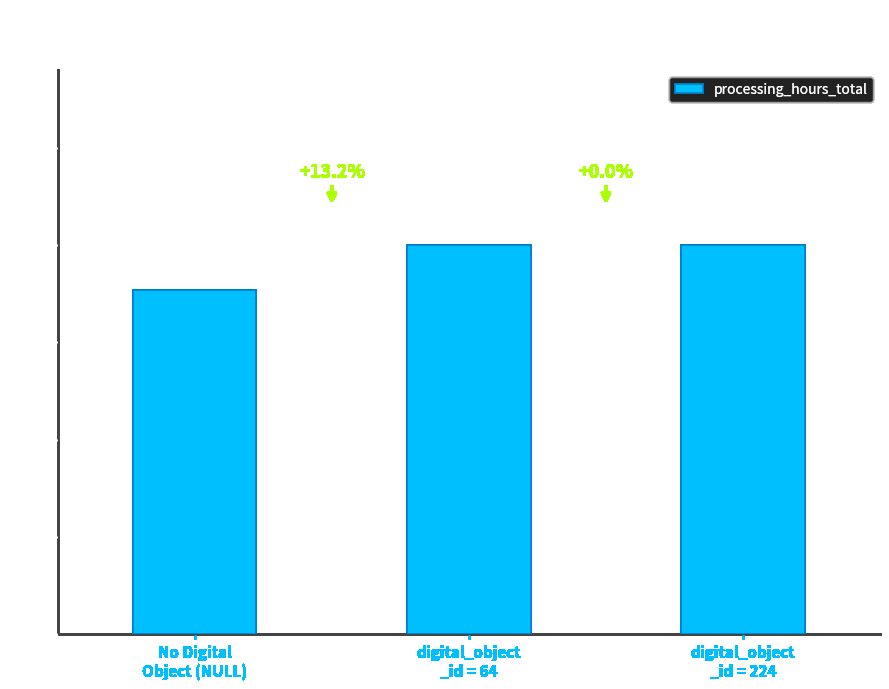

Does the chart contain any negative values?

No